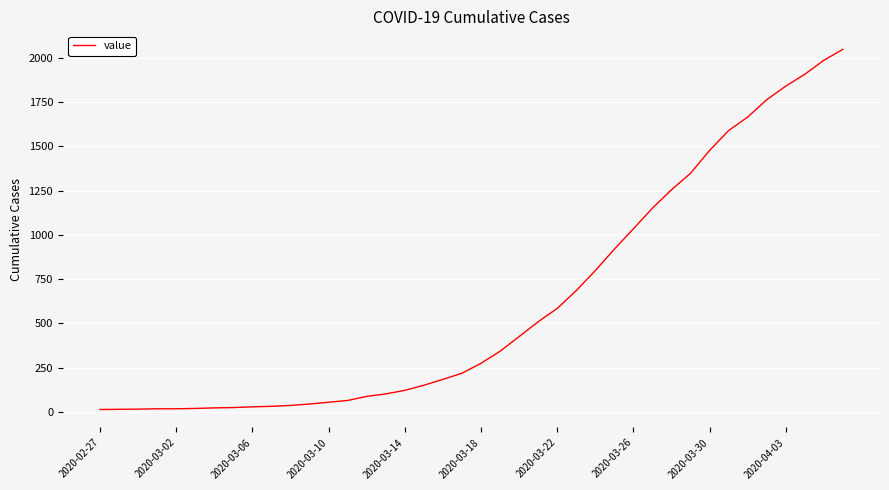

Does the chart display data point markers on the line(s)?

No